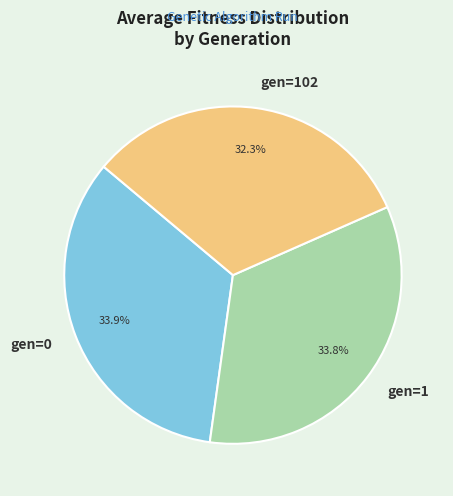

To the nearest percent, what is the average slice percentage?

33%